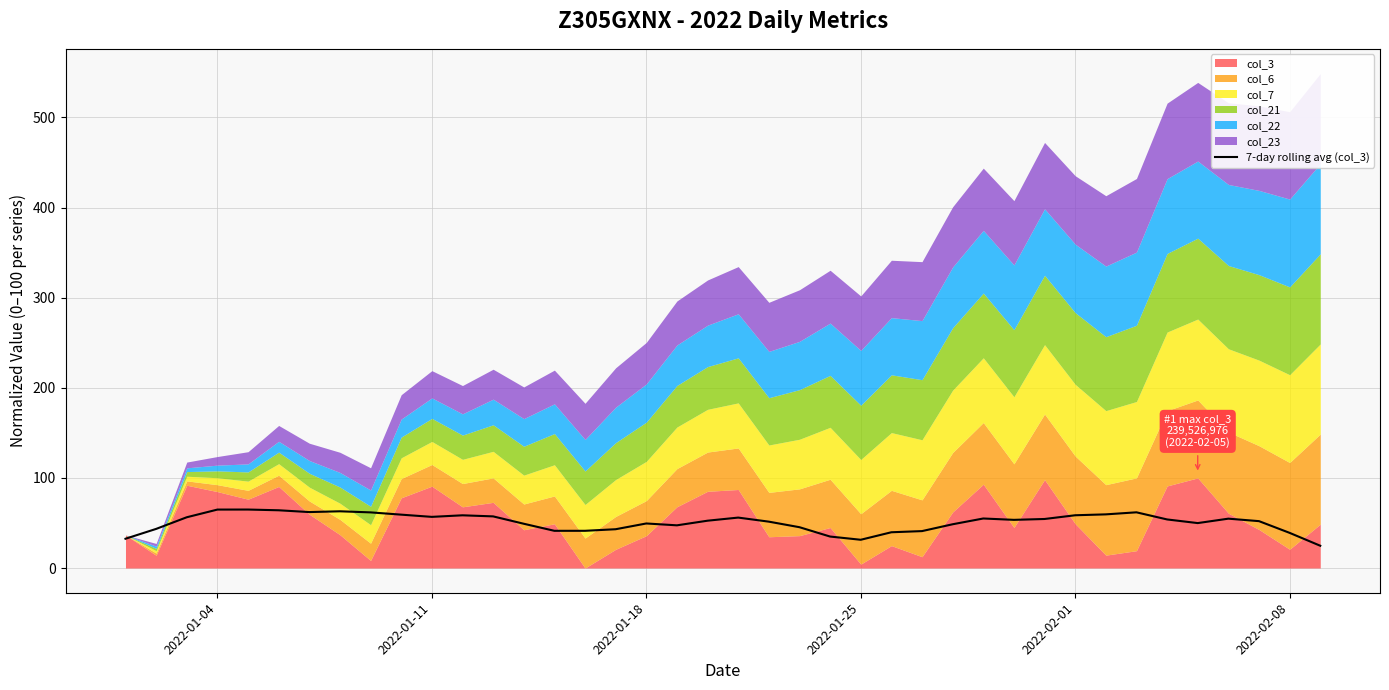

What is the minimum value shown in the chart?

24.7